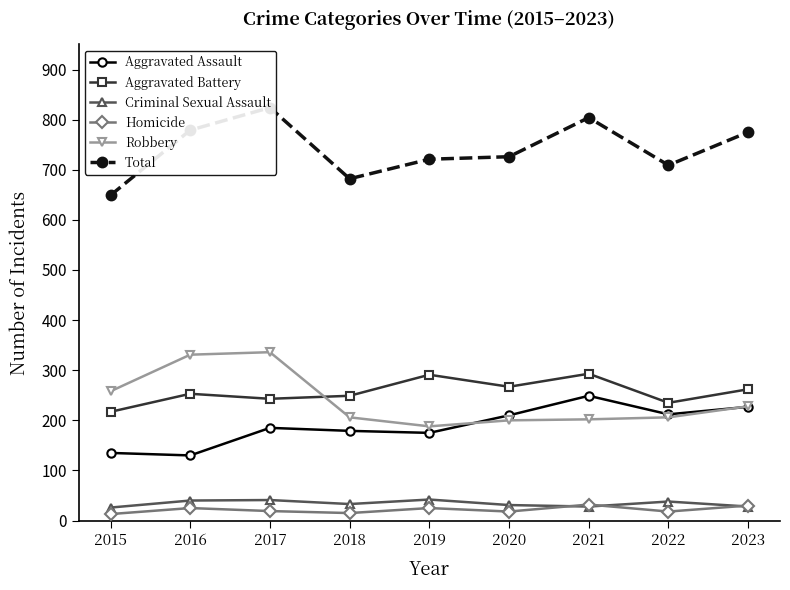

At which category does Aggravated Assault reach its first local peak?

2017